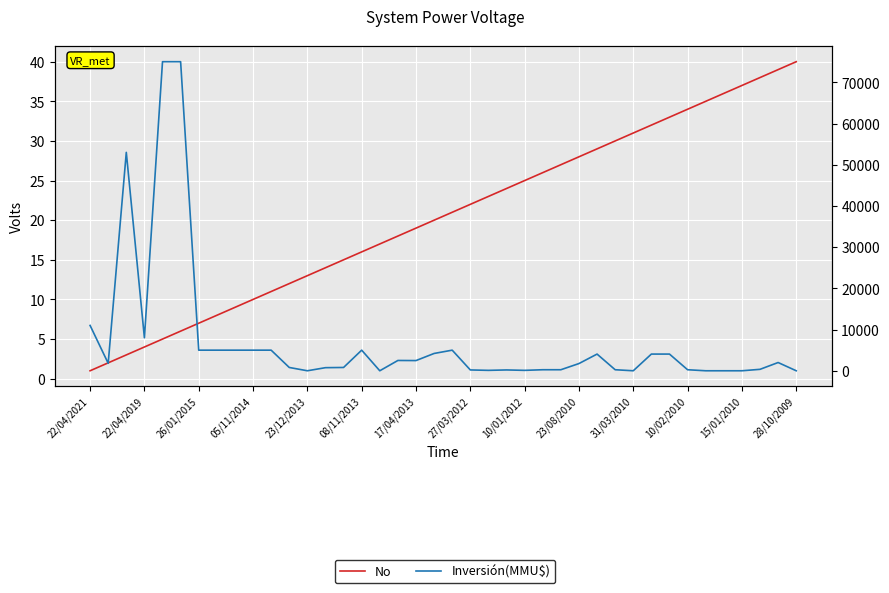

Reading right to left, what are all the values shown in this chart?

No: 40	39	38	37	36	35	34	33	32	31	30	29	28	27	26	25	24	23	22	21	20	19	18	17	16	15	14	13	12	11	10	9	8	7	6	5	4	3	2	1
Inversión(MMU$): 0	2000	350	0	0	0	250	4050	4050	0	250	4050	1750	250	250	100	200	100	200	5000	4200	2475	2500	0	5000	800	750	0	800	5000	5000	5000	5000	5000	75000	75000	8000	53000	1810	11000